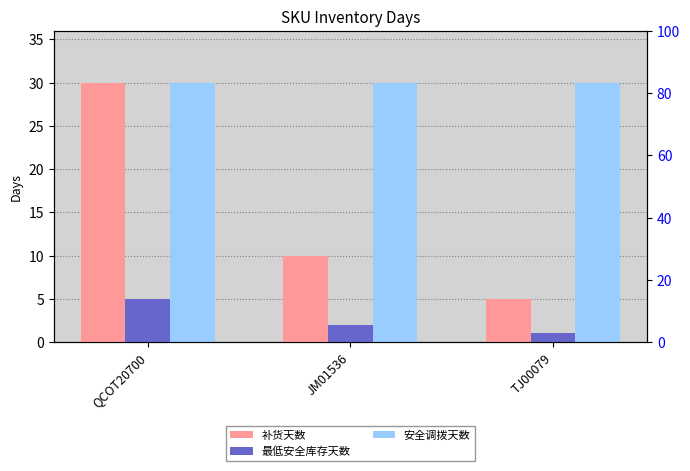

How many bars are there in total?

9